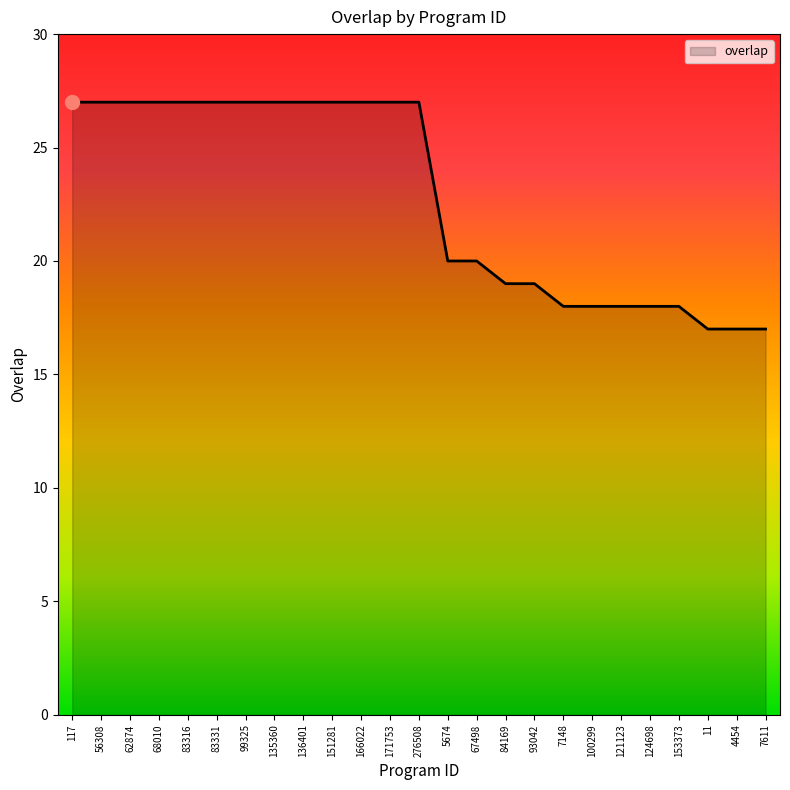

What is the minimum value shown in the chart?

17